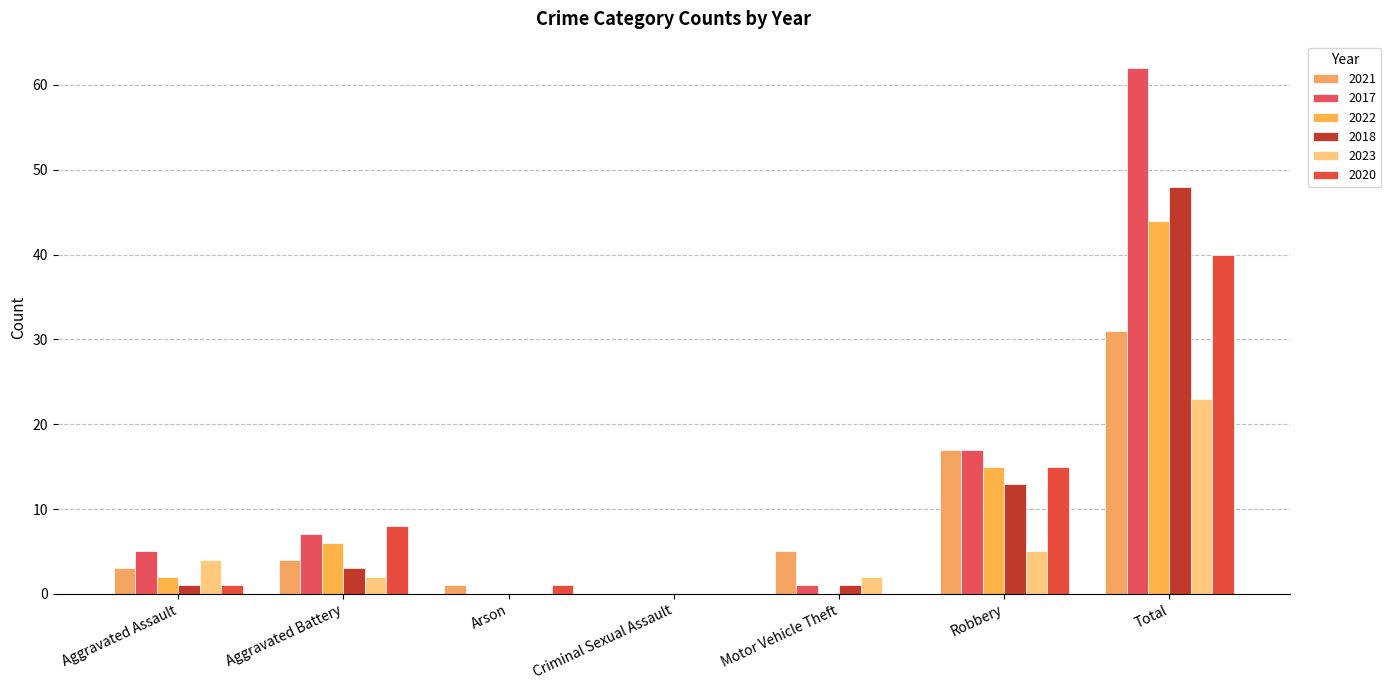

Does the chart contain stacked bars?

No